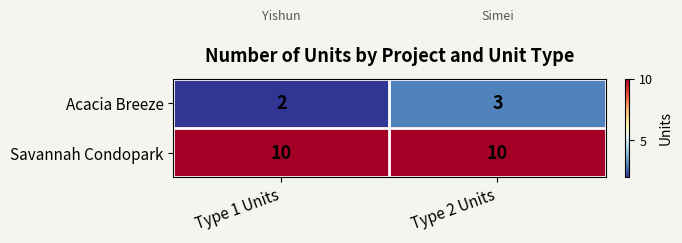

Reading right to left, extract all data points from this chart.

Acacia Breeze: Type 2 Units=3	Type 1 Units=2
Savannah Condopark: Type 2 Units=10	Type 1 Units=10